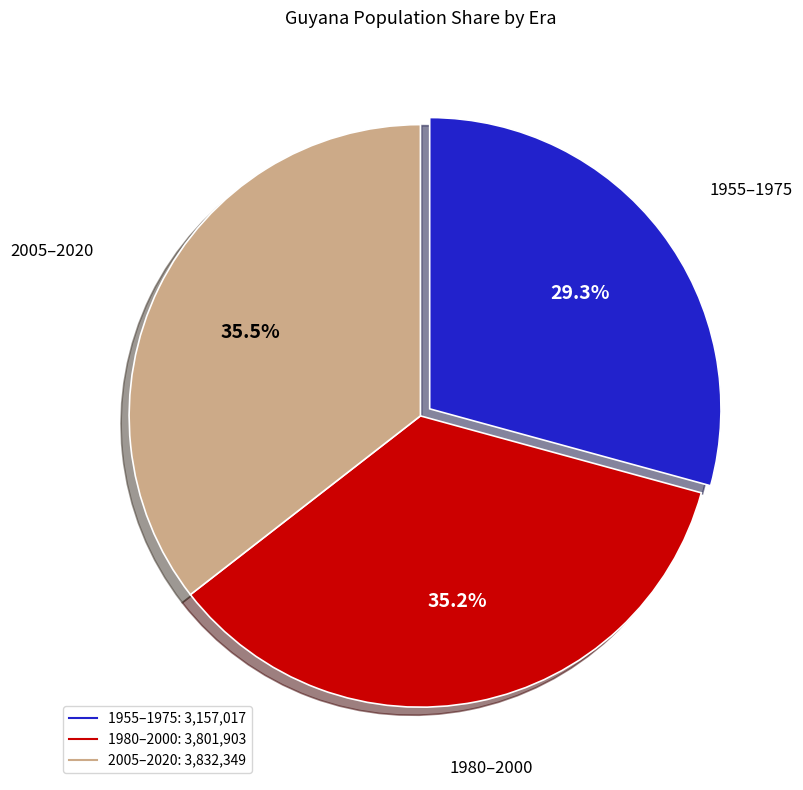

Does any single category account for the majority?

No